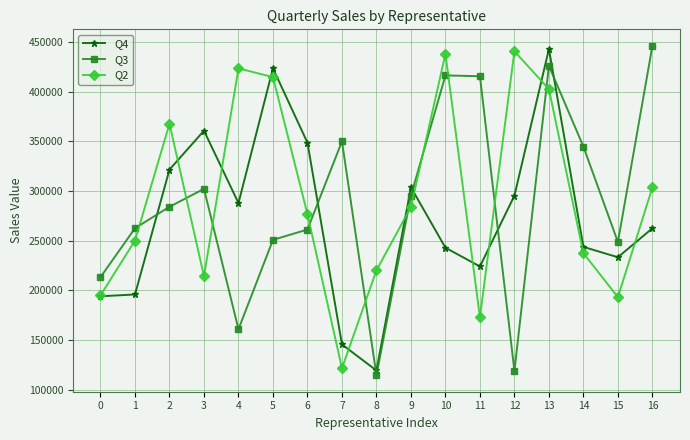

How many lines are shown in the chart?

3